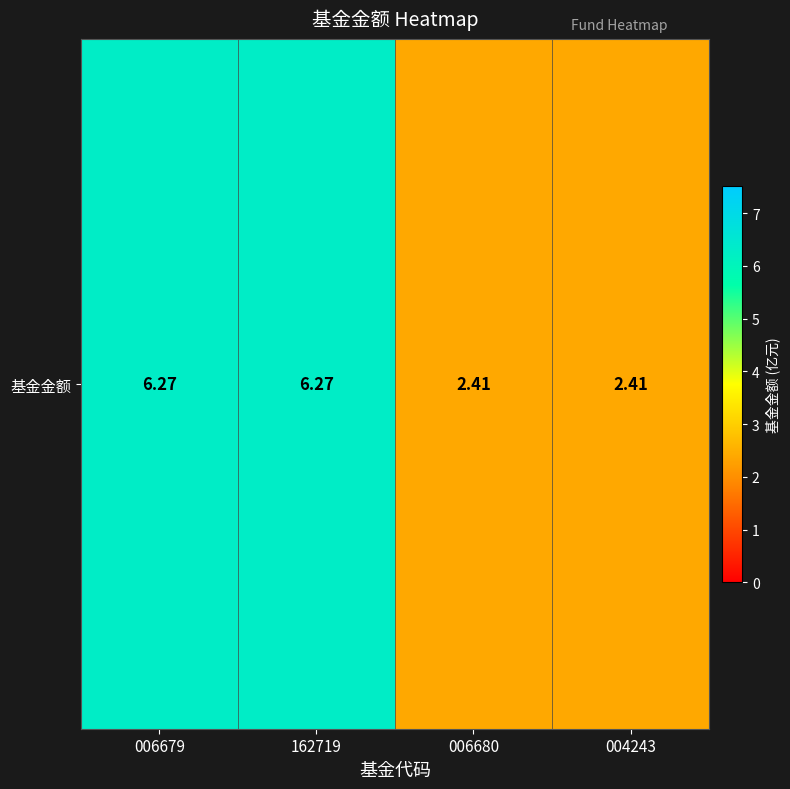

Reading right to left, extract all data points from this chart.

2.4	2.4	6.3	6.3